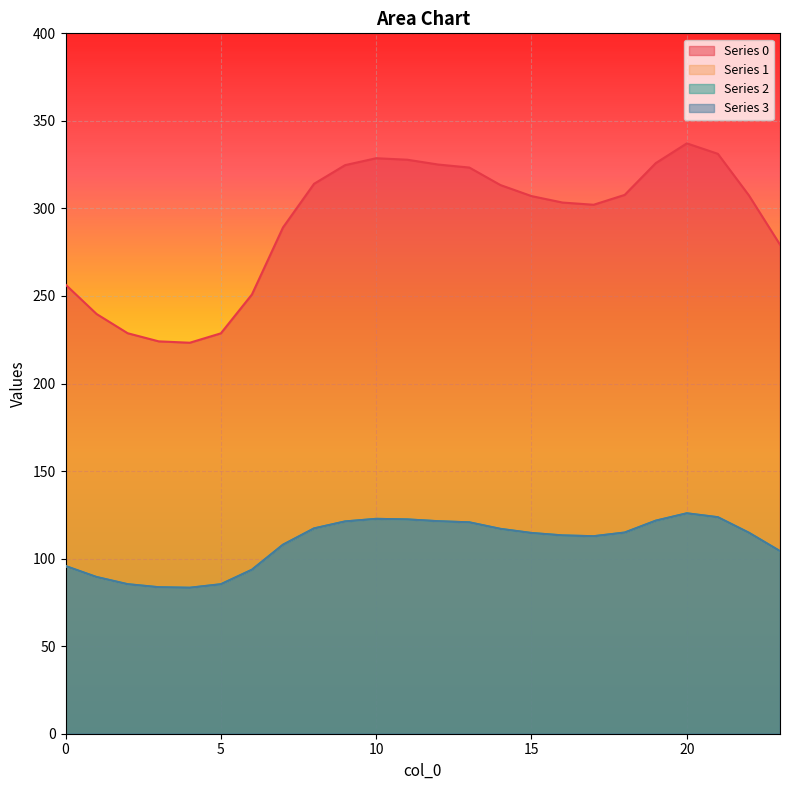

List the labels in order of 1 value, largest first.

20, 21, 10, 11, 19, 12, 9, 13, 8, 14, 18, 22, 15, 16, 17, 7, 23, 0, 6, 1, 2, 5, 3, 4